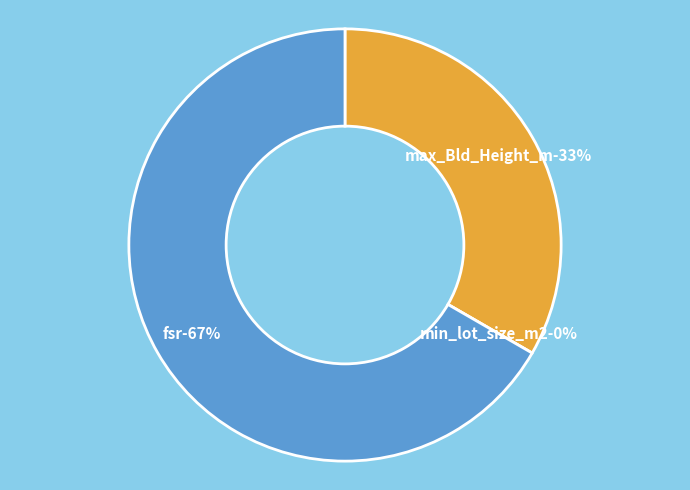

To the nearest percent, what percentage of the pie is max_Bld_Height_m?

33%